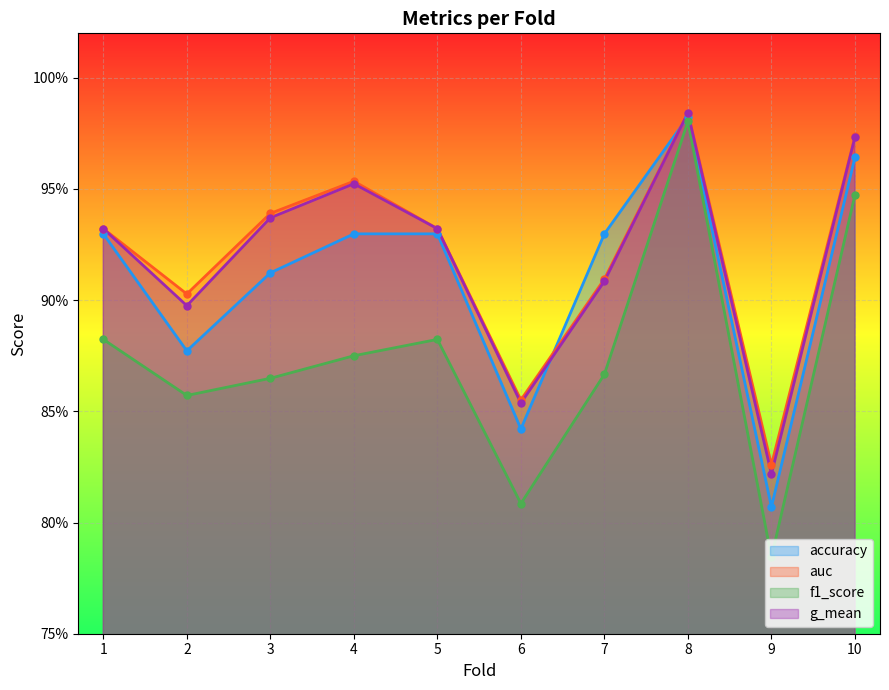

At which label does accuracy reach its minimum?

9